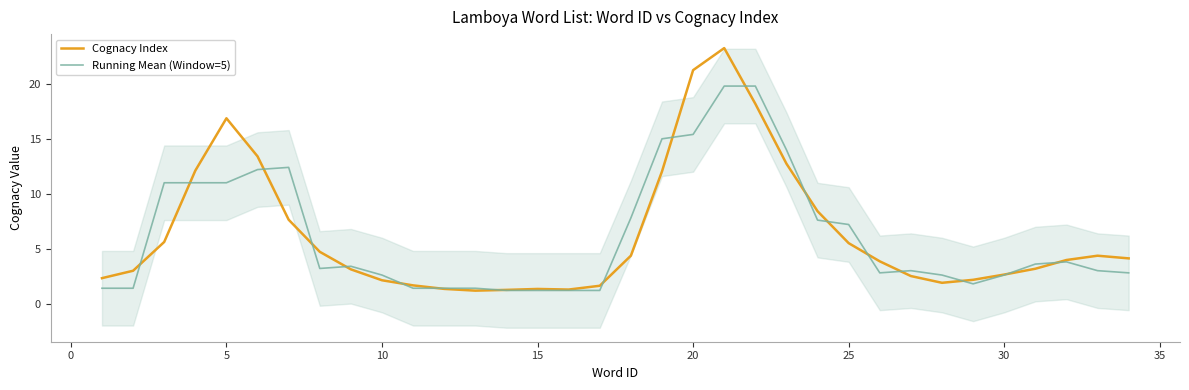

The value of Running Mean (Window=5) at 20 is 21.2. True or false?

False